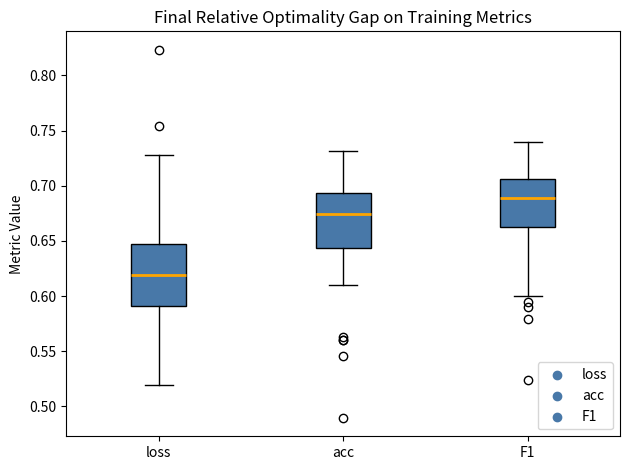

Reading left to right, transcribe this box plot: for each box, give where its median line is, the range the box spans, and where its two whiskers end, as read against the y-axis. The values are not printed on the chart, so give them approximately, as read against the axis.

loss: median 0.620, box 0.590 to 0.645, whiskers 0.520 to 0.730
acc: median 0.675, box 0.645 to 0.695, whiskers 0.610 to 0.730
F1: median 0.690, box 0.665 to 0.705, whiskers 0.600 to 0.740